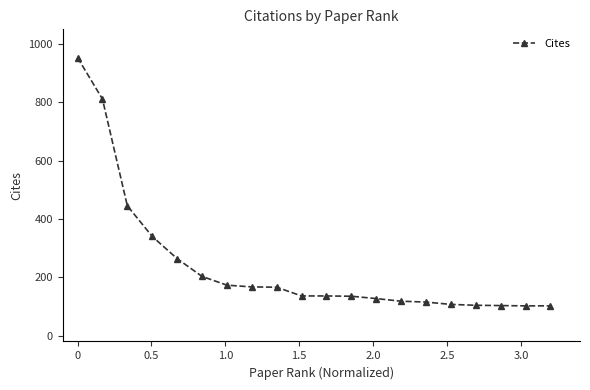

What is the value of the 15th point from the left?

115